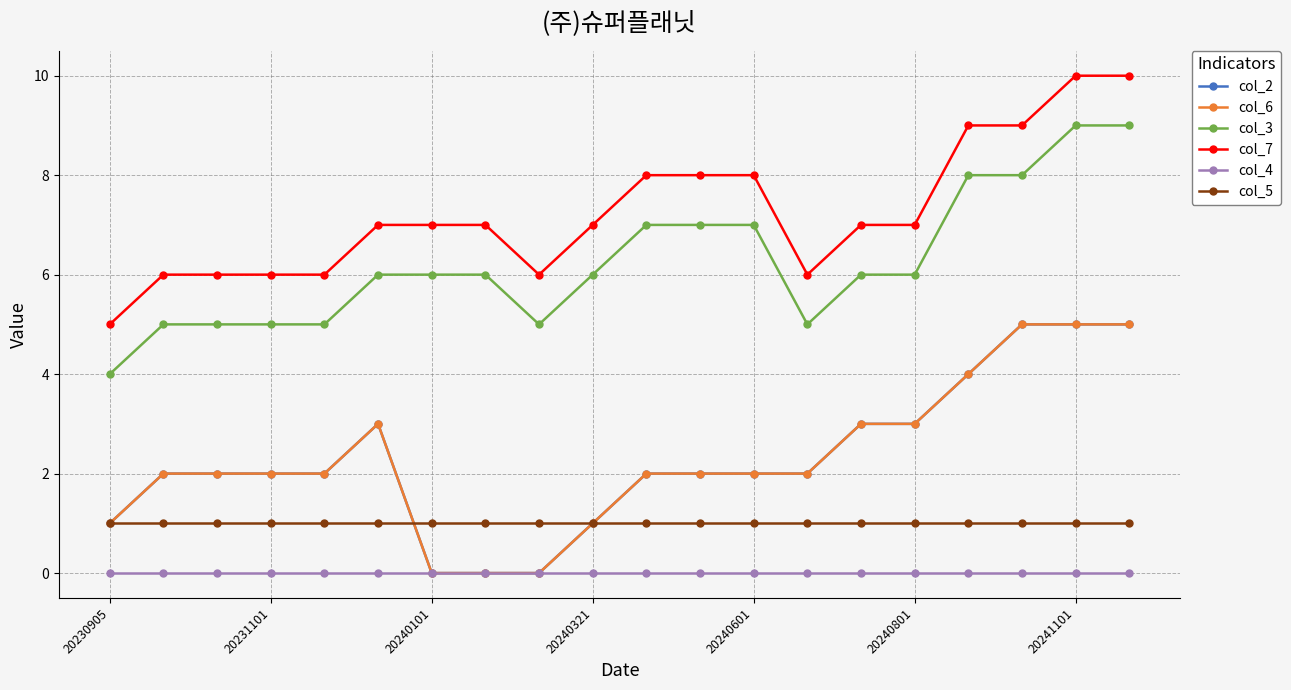

Is this an area chart (filled region under the line)?

No